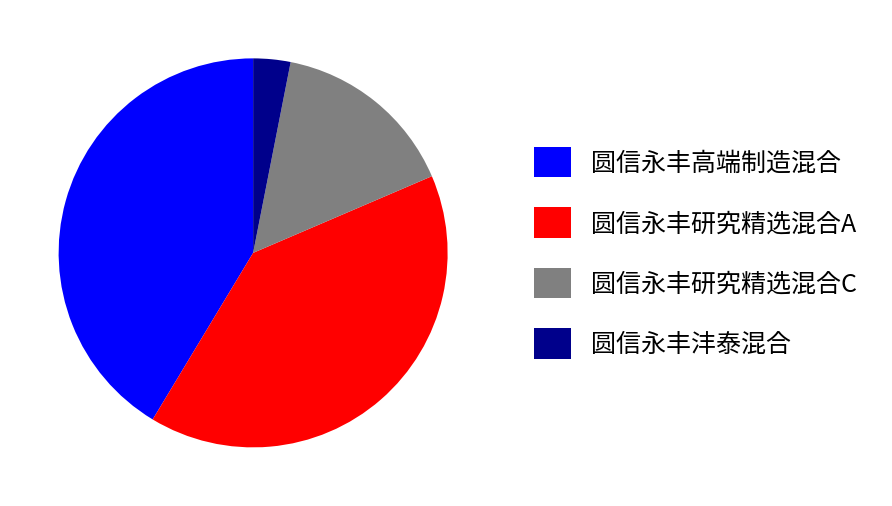

Count the number of slices in the pie.

4